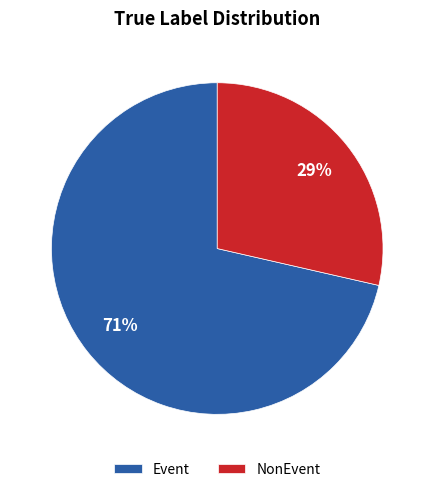

To the nearest percent, what is the combined percentage of NonEvent and Event?

100%